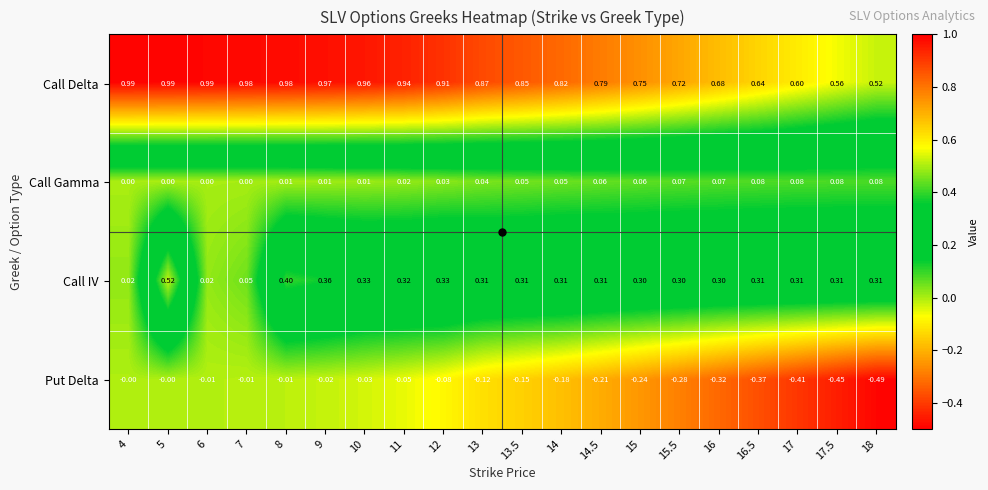

Rank the series by their maximum value, from lowest to highest.

Put Delta, Call Gamma, Call IV, Call Delta